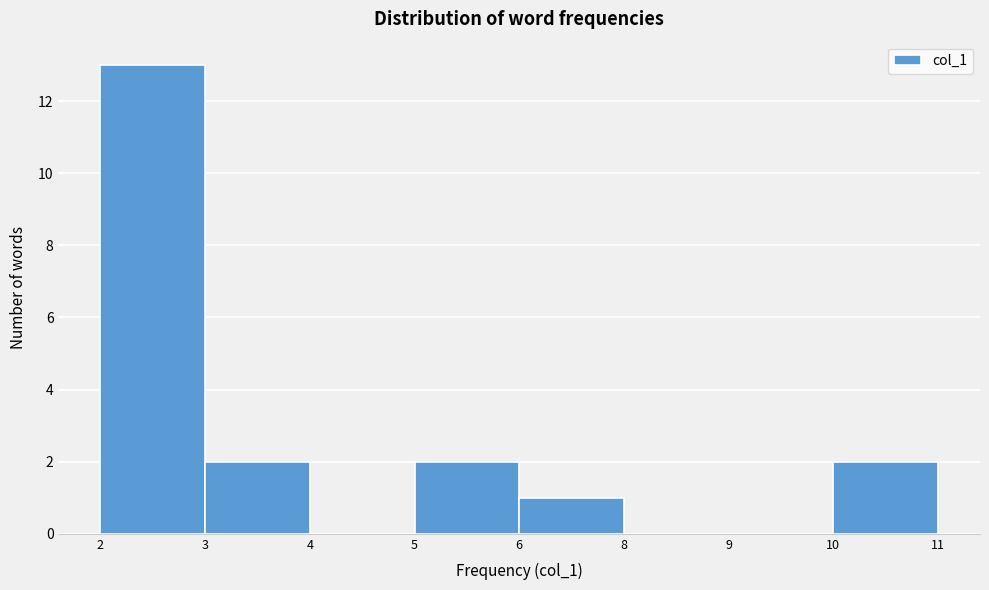

Reading left to right, what are all the values shown in this chart?

2=13	3=2	4=0	5=2	6=1	8=0	9=0	10=2